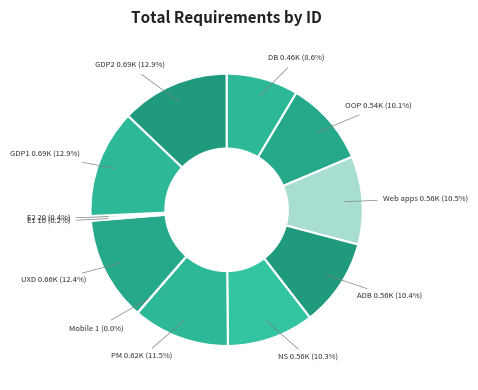

Is there any slice that represents more than half of the pie?

No